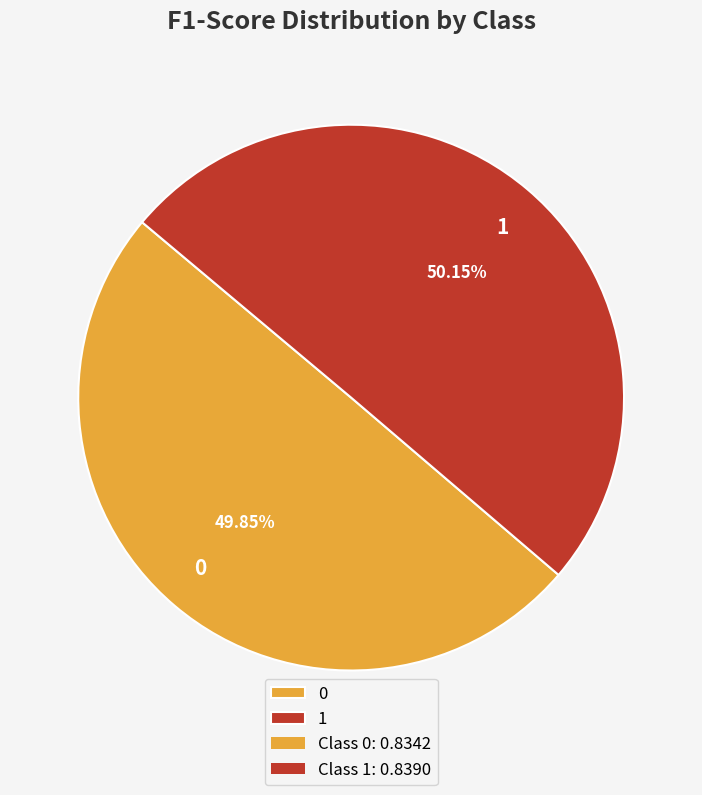

Is the sum of 0 and 1 greater than half?

Yes